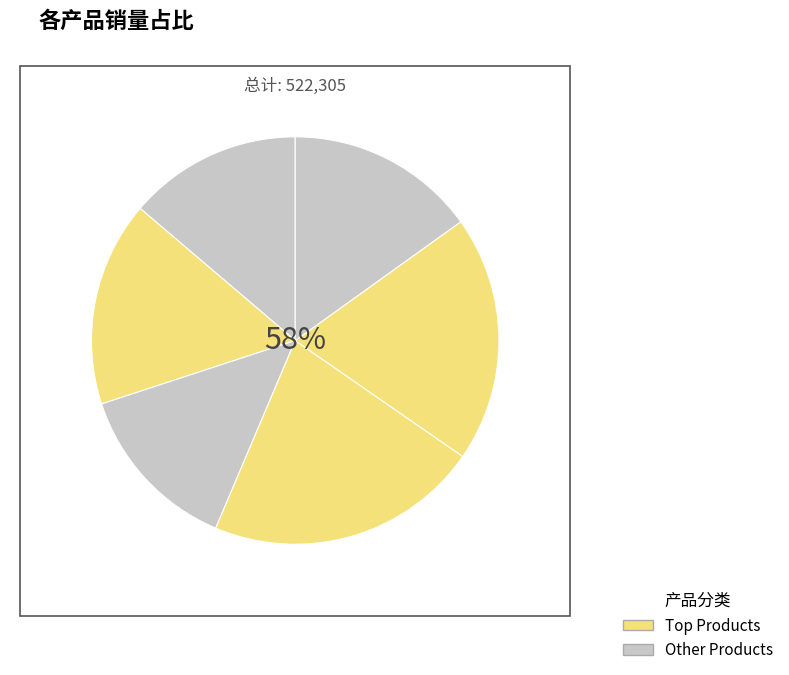

What is the total percentage of 可口可乐 and 百事可乐?

35.5%